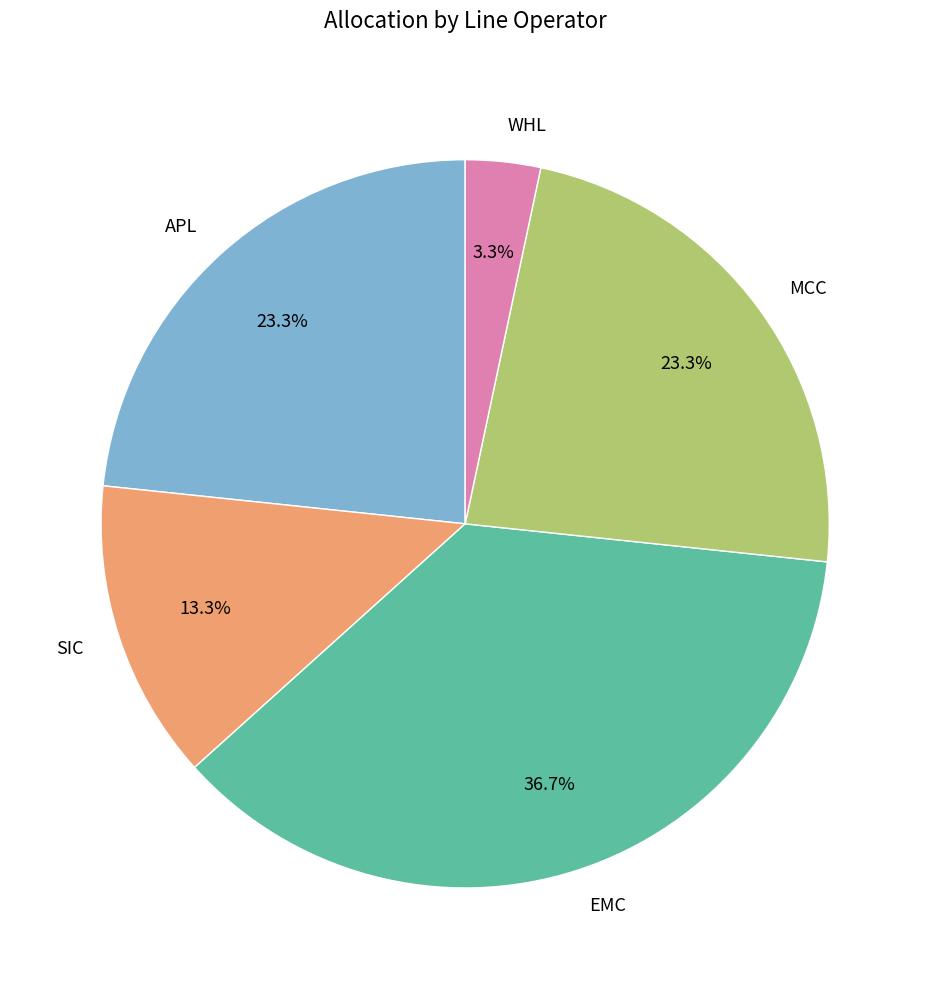

Does APL account for over 50% of the chart?

No